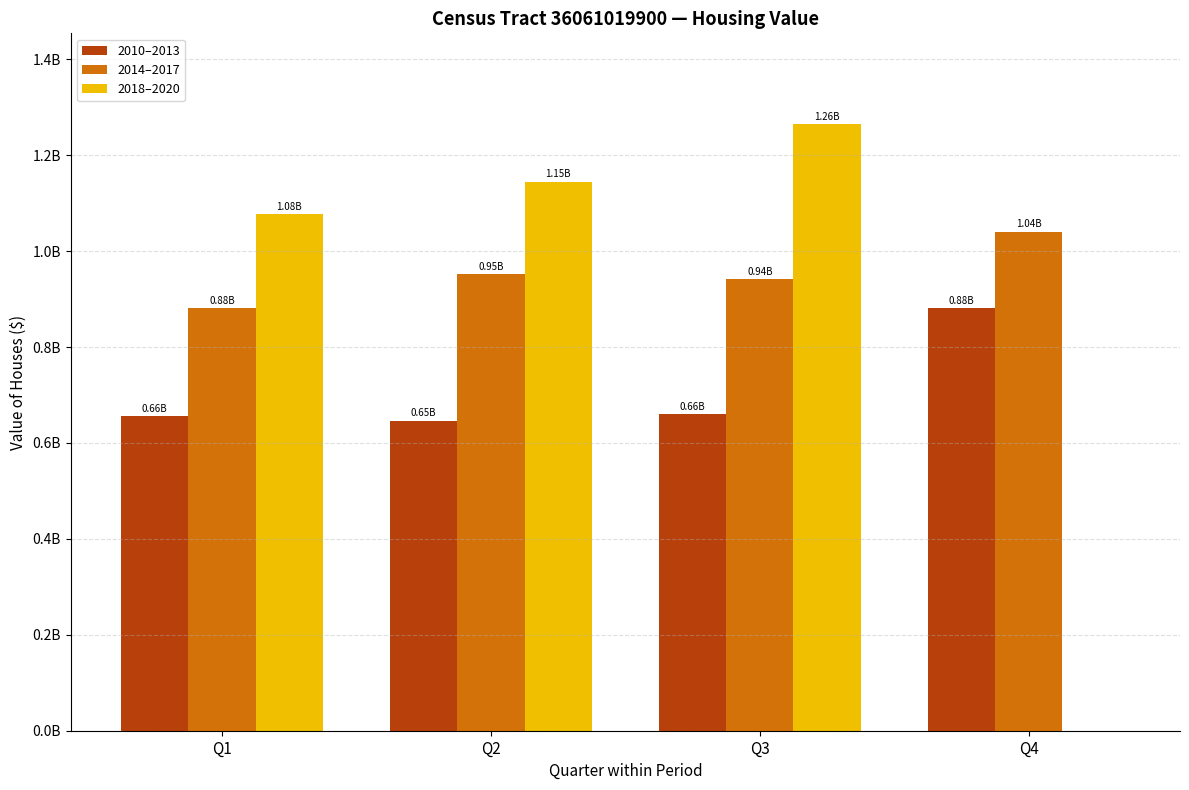

What is the maximum value shown in the chart?

1264556000